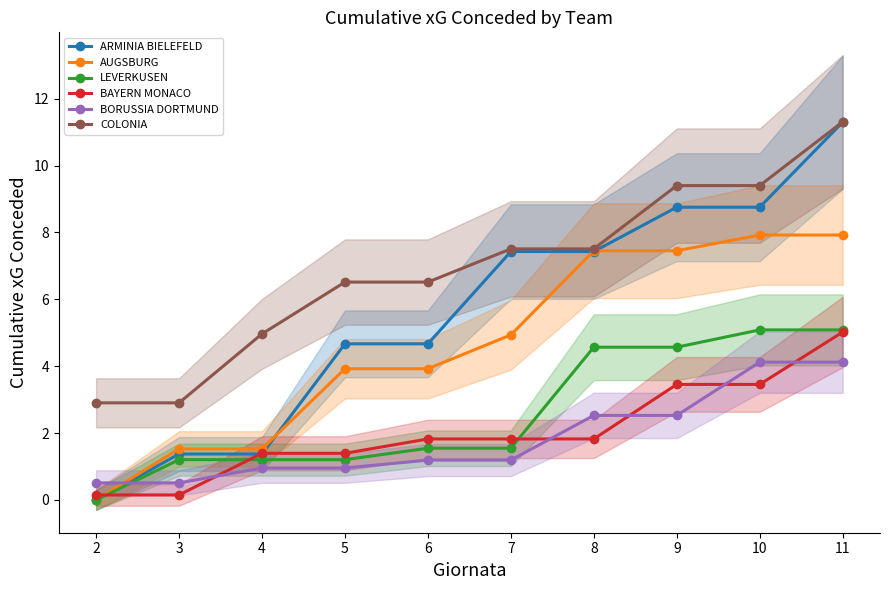

What is the value of the LEVERKUSEN point at the 6th from the left?

1.5